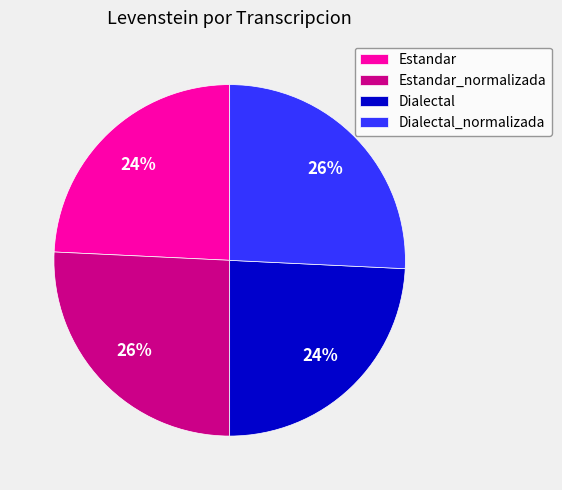

Is it true that Dialectal is 10% of the pie?

False